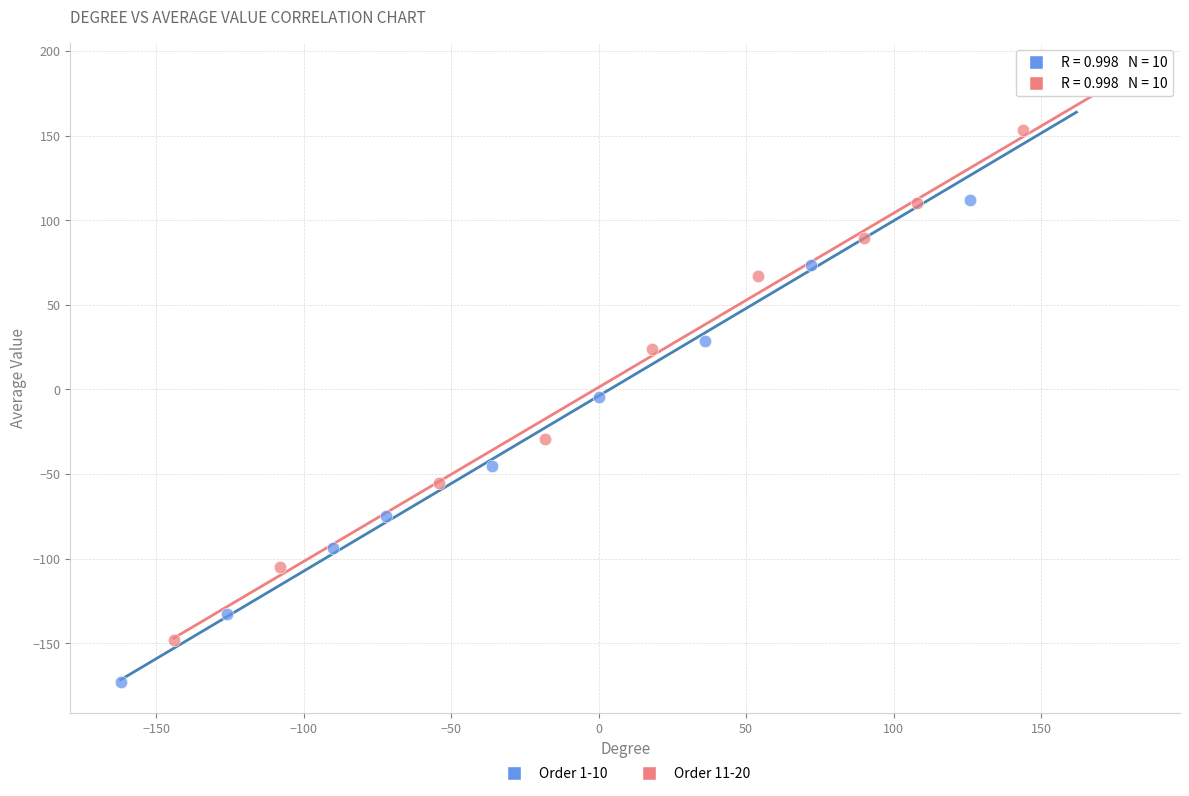

What are all the series names shown in the legend?

Order 1-10, Order 11-20